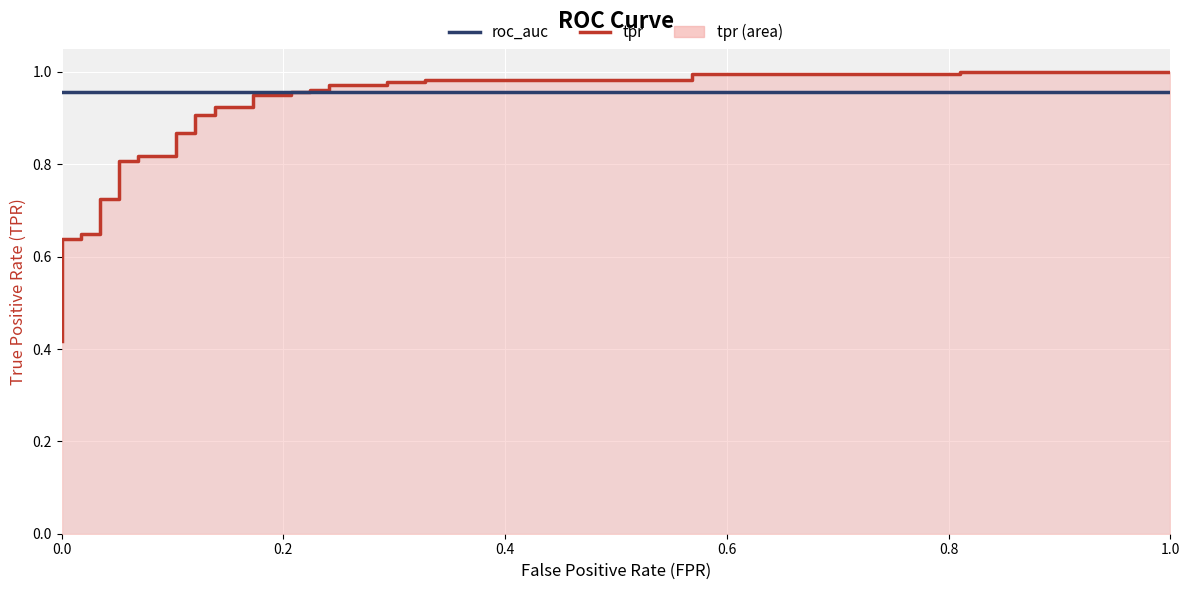

What is the greatest value displayed?

1.0